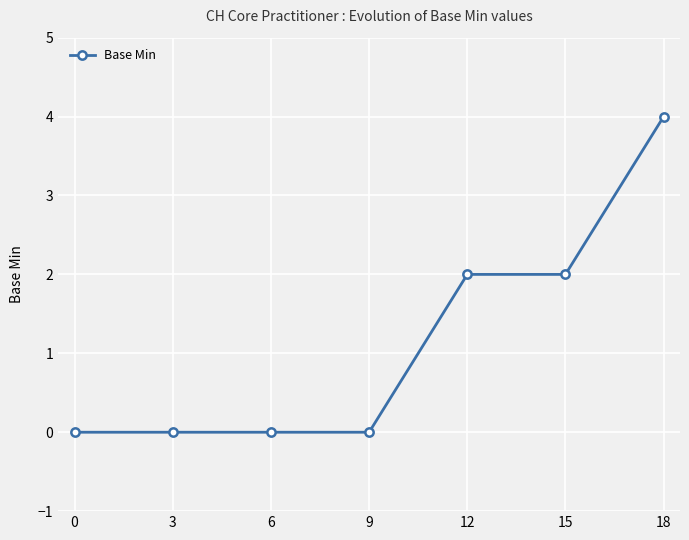

What is the value of the 5th point from the left?

2